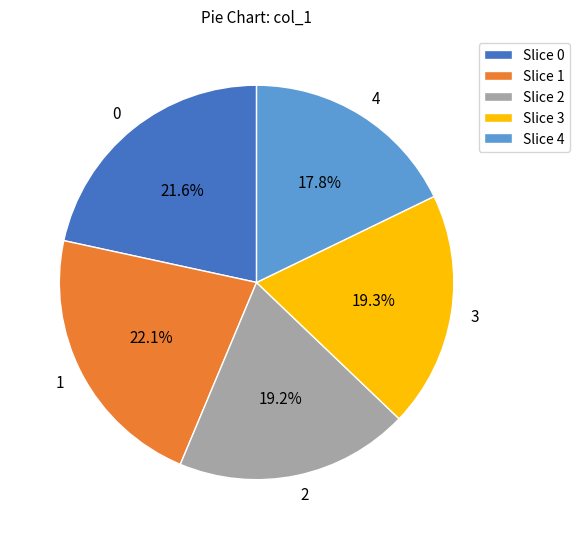

Does 4 represent more than half of the total?

No